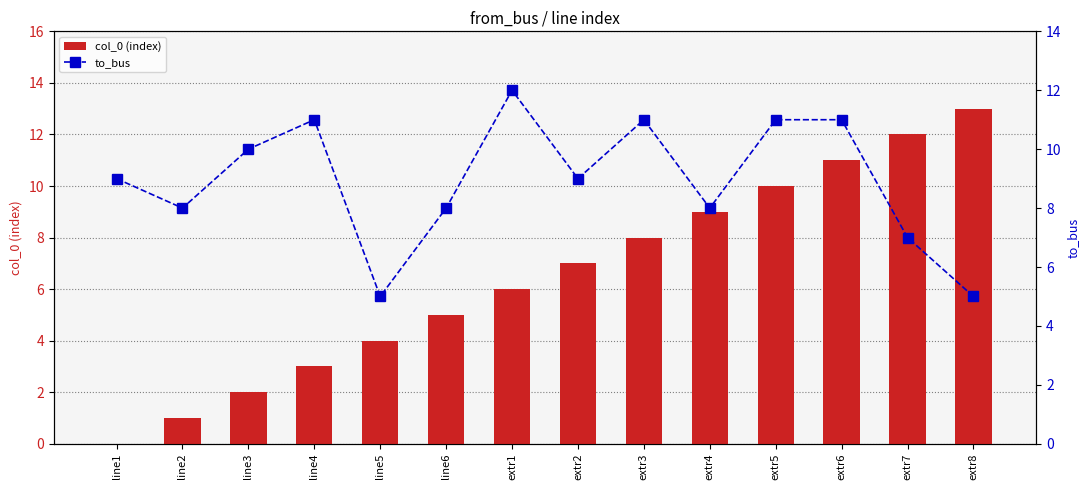

What is the difference between the highest and lowest values at extr8?

8